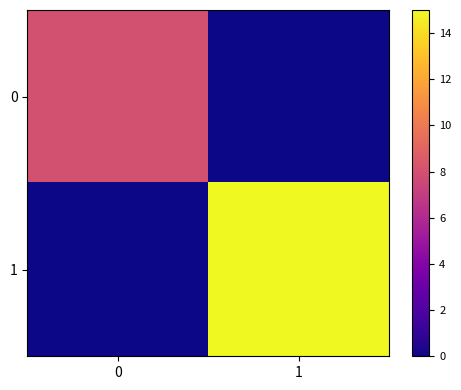

What is the difference between the highest and lowest values at 1?

15